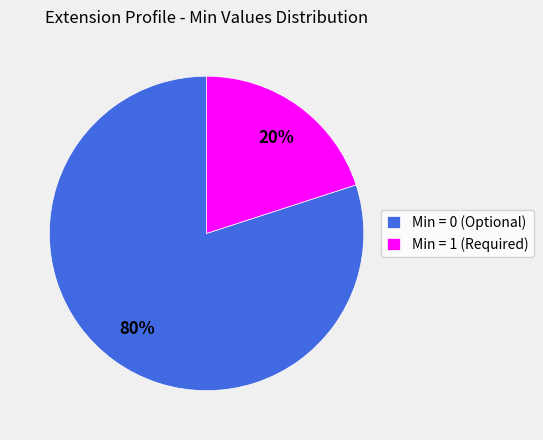

What is the majority slice?

Min = 0 (Optional)